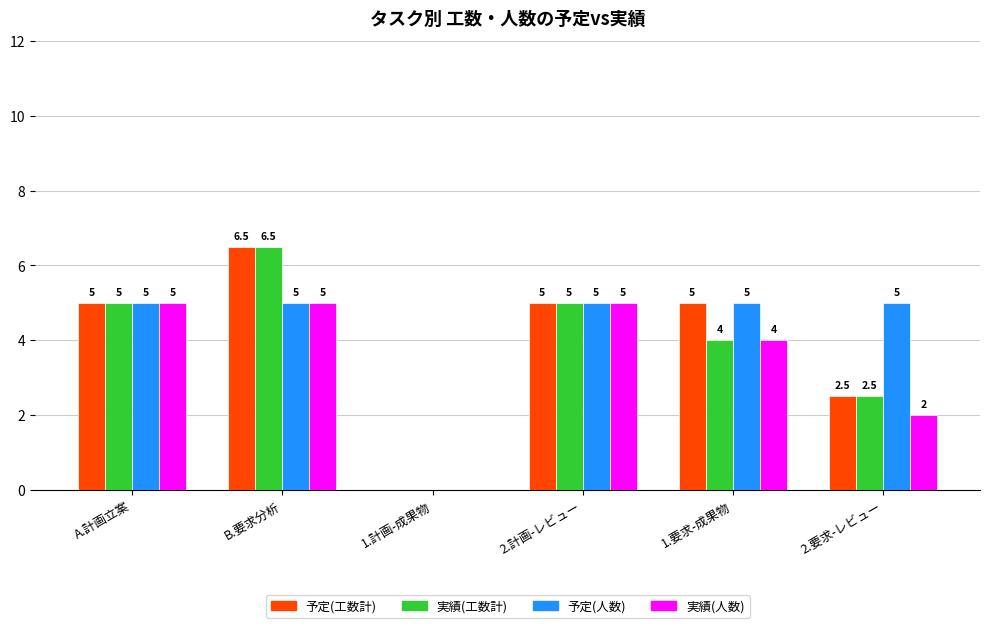

Which label corresponds to the largest value in the chart?

B.要求分析